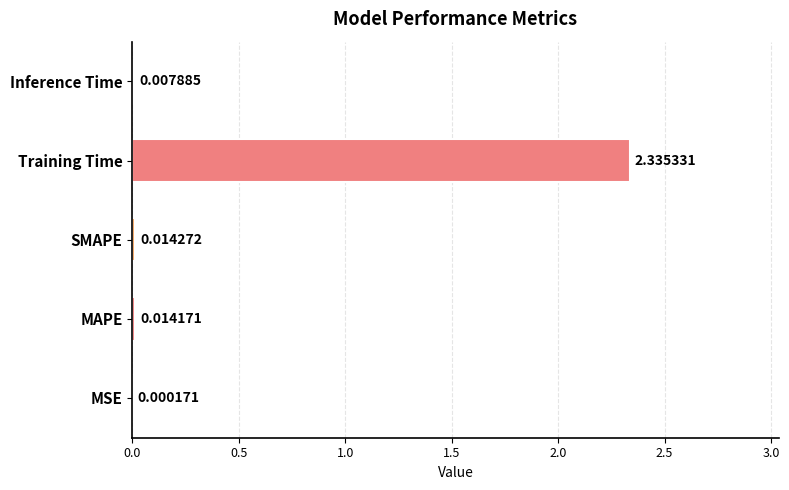

Where is the data nearest to the value 1?

SMAPE